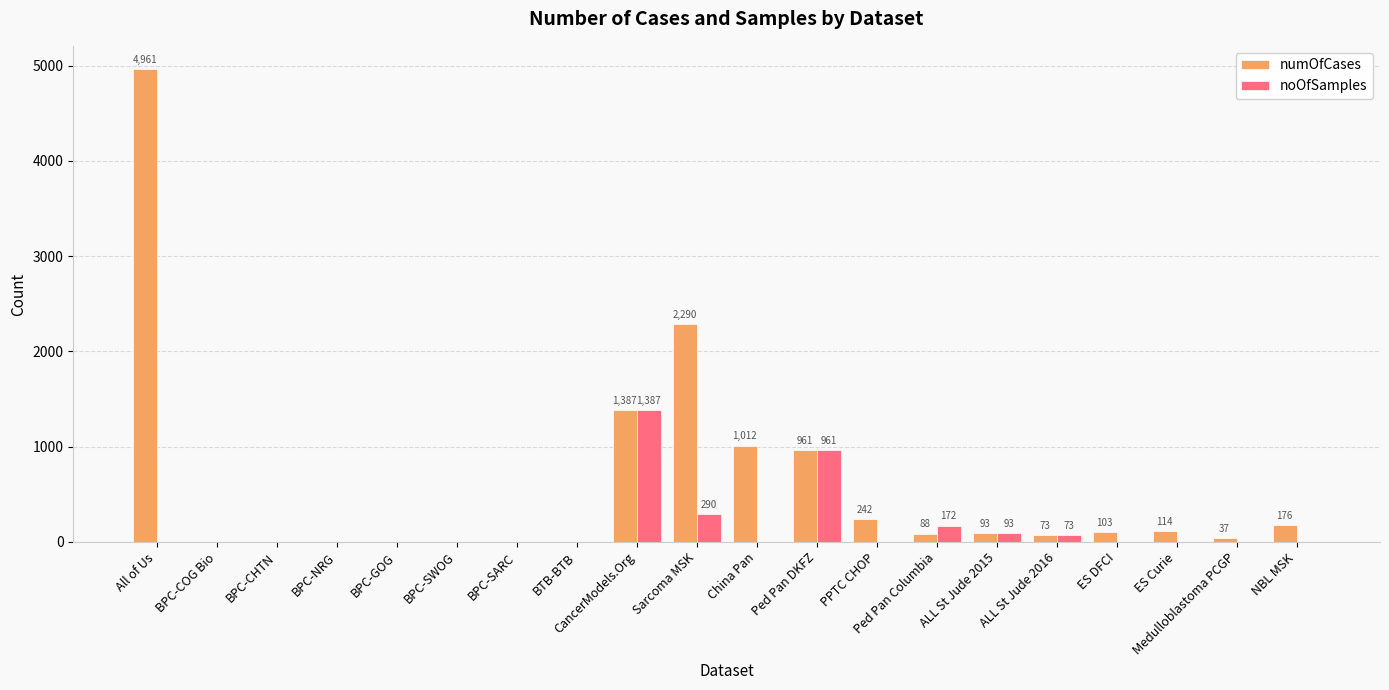

What is the sum of the numOfCases values at PPTC CHOP and BPC-SWOG?

242